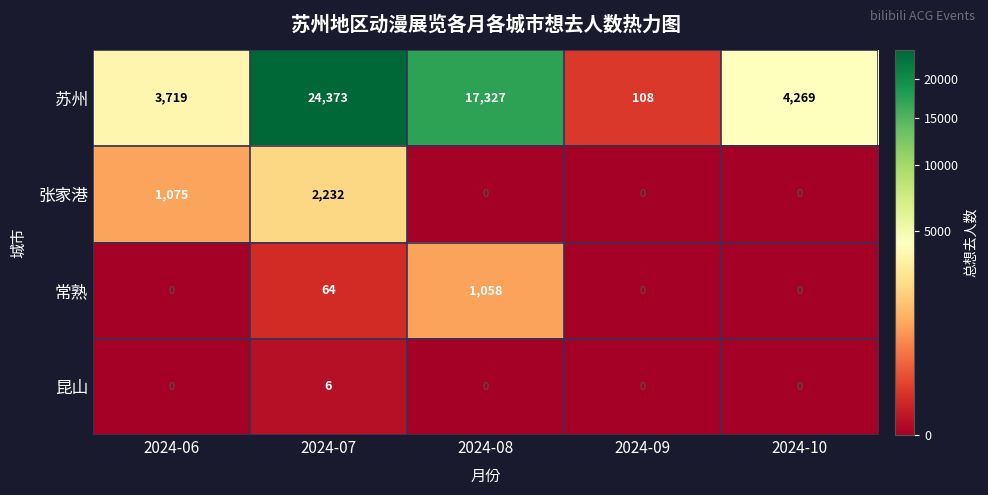

Which category has the highest value in the 苏州 series?

2024-07